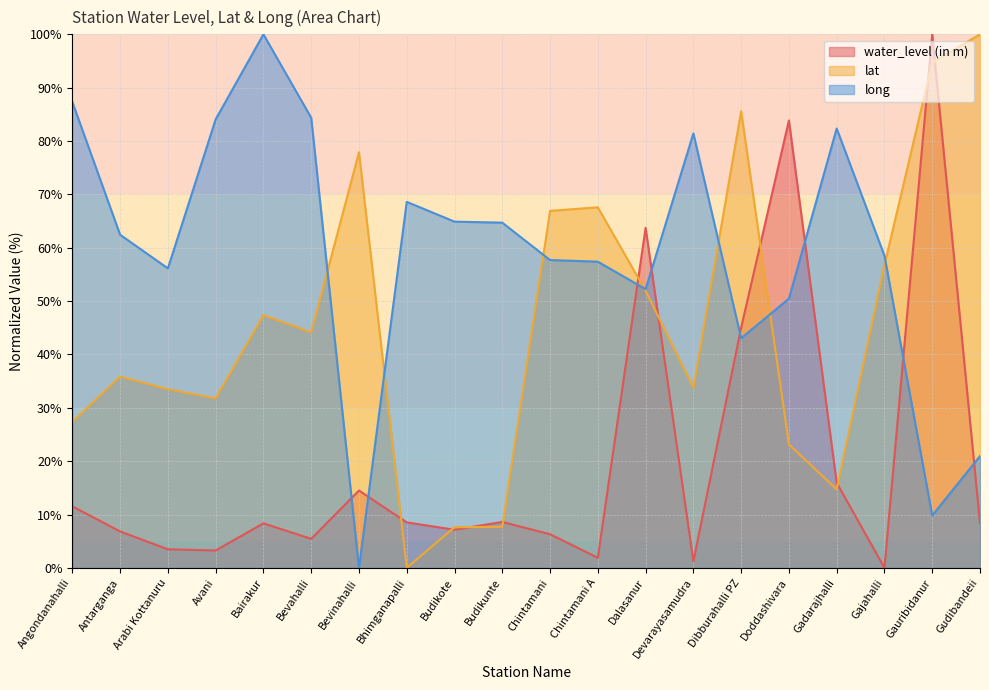

At which category does lat reach its first local valley?

Avani